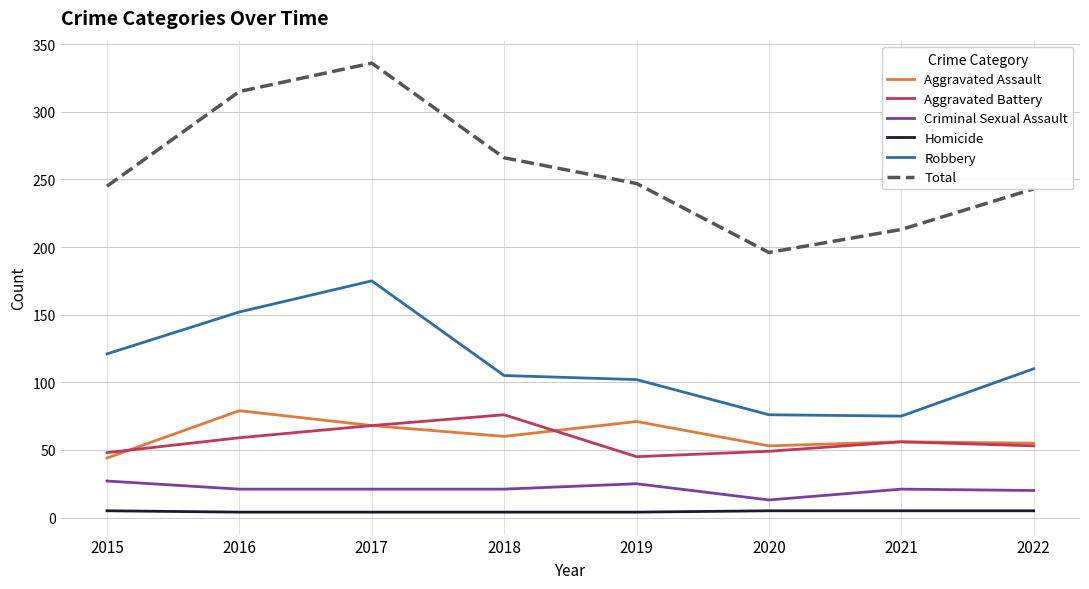

True or false: Total has more than 2 interior local peaks.

False